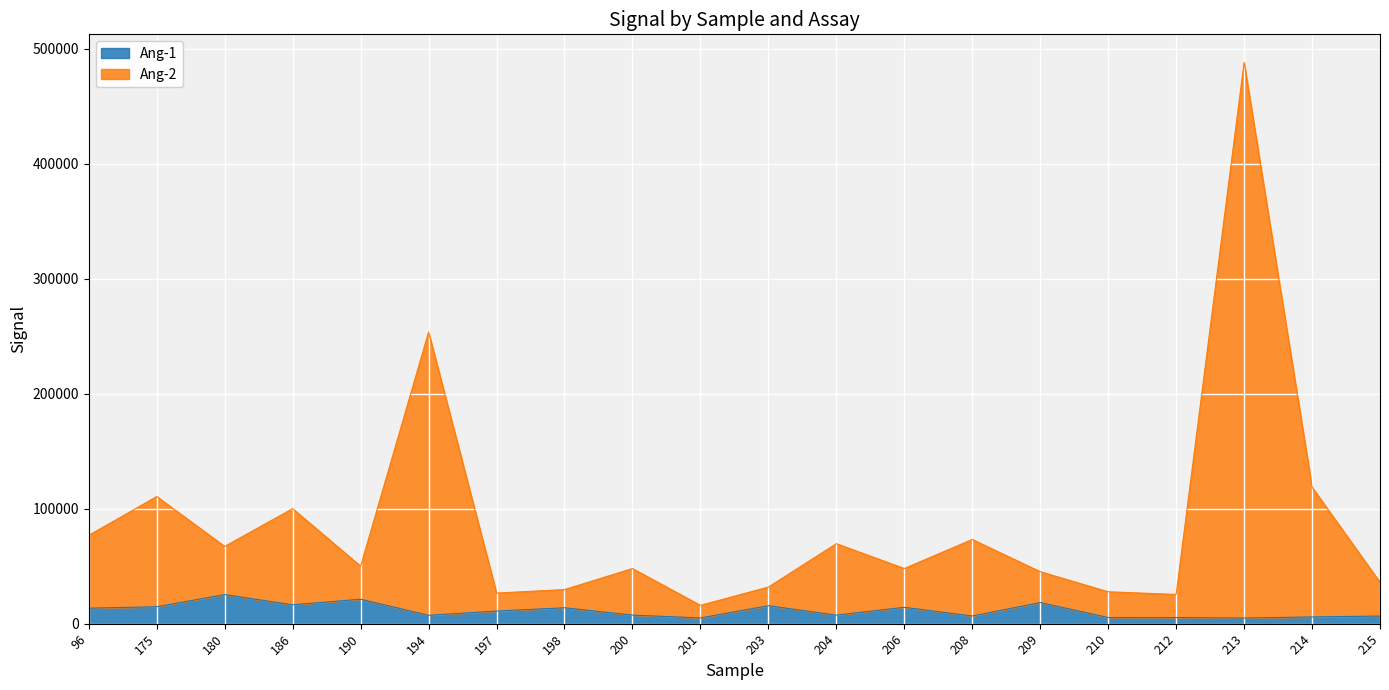

True or false: Ang-2 and Ang-1 cross at least once.

False